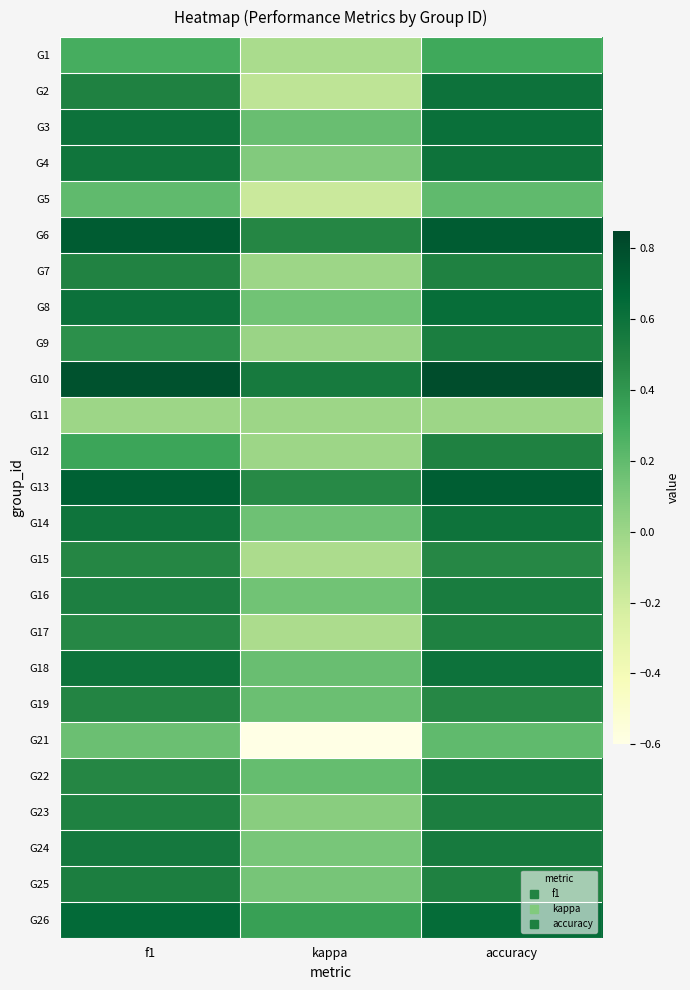

At accuracy, list the series in order from smallest to largest.

G11, G5, G21, G1, G15, G19, G7, G12, G17, G25, G23, G9, G16, G22, G24, G4, G14, G2, G18, G3, G8, G26, G13, G6, G10